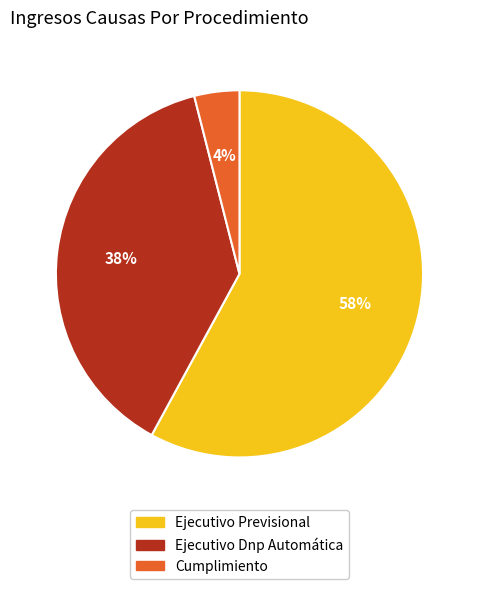

Rank the categories by value from lowest to highest.

Cumplimiento, Ejecutivo Dnp Automática, Ejecutivo Previsional